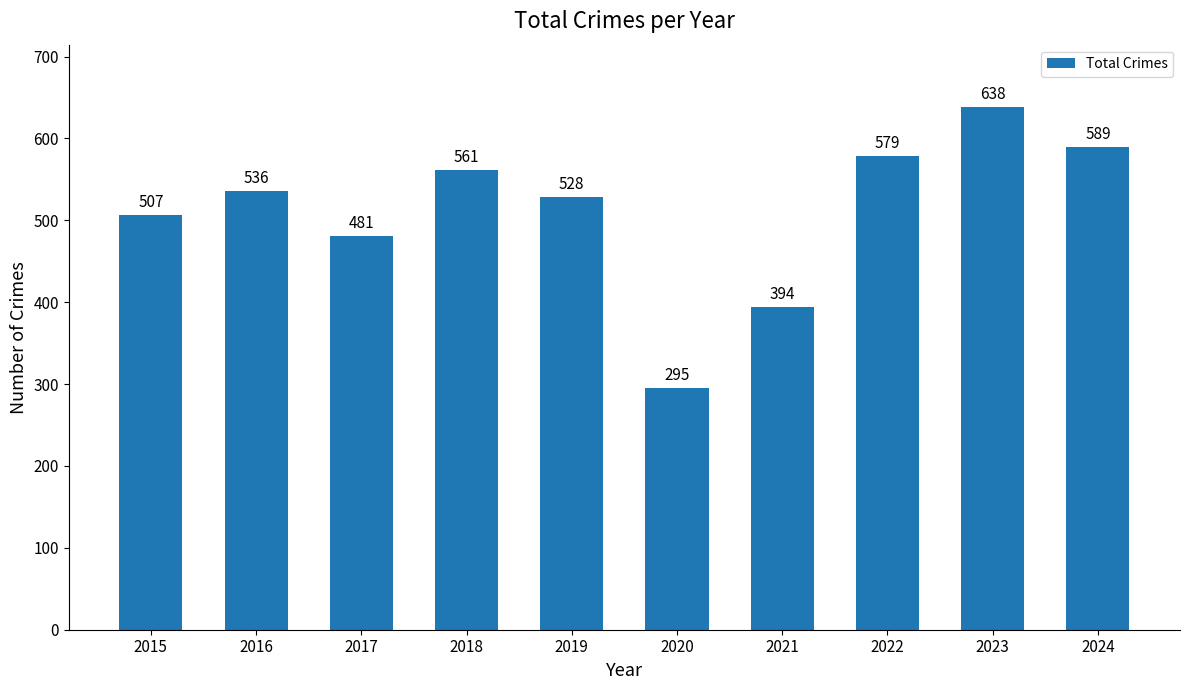

Rank the categories by value from highest to lowest.

2023, 2024, 2022, 2018, 2016, 2019, 2015, 2017, 2021, 2020